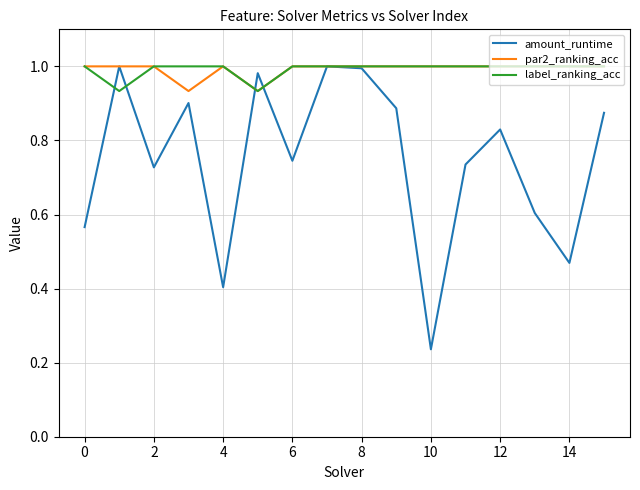

Which series has the widest spread of values?

amount_runtime